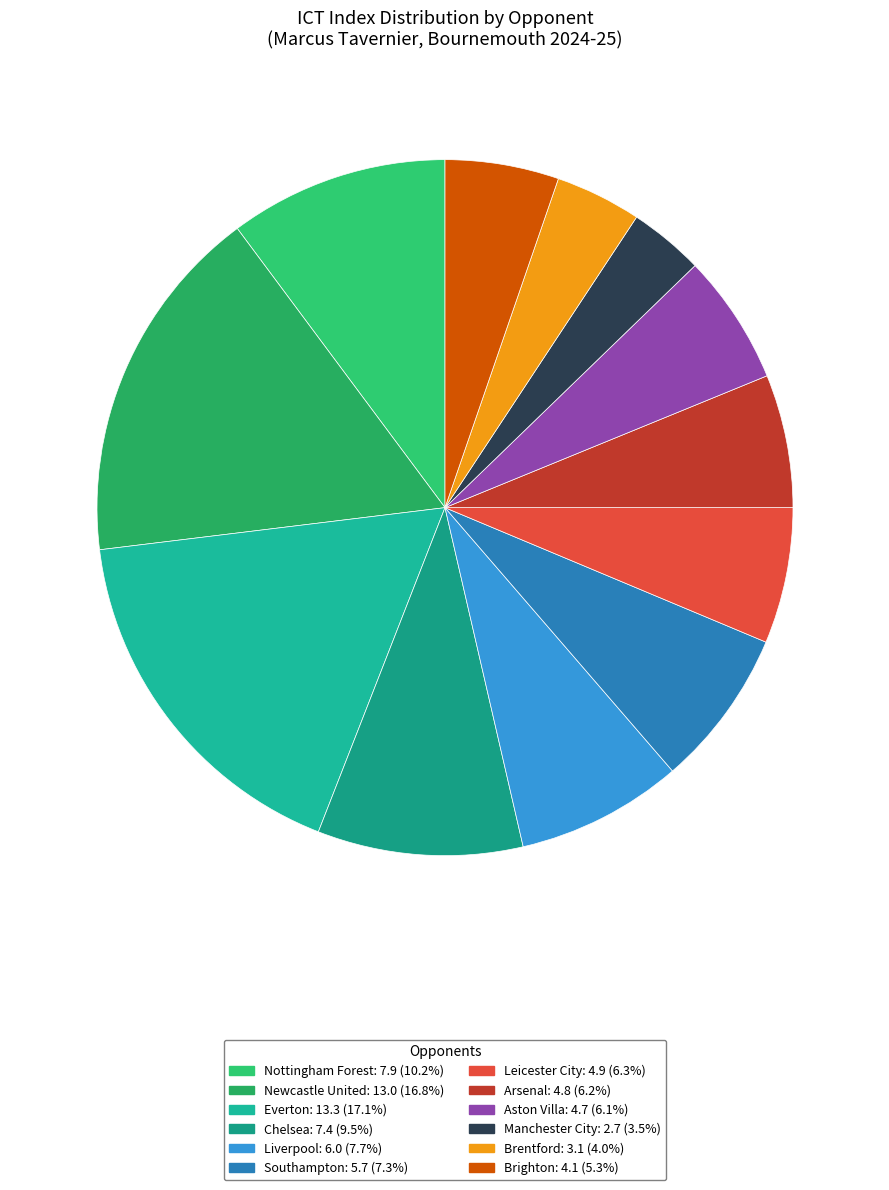

How many slices are in this pie chart?

12